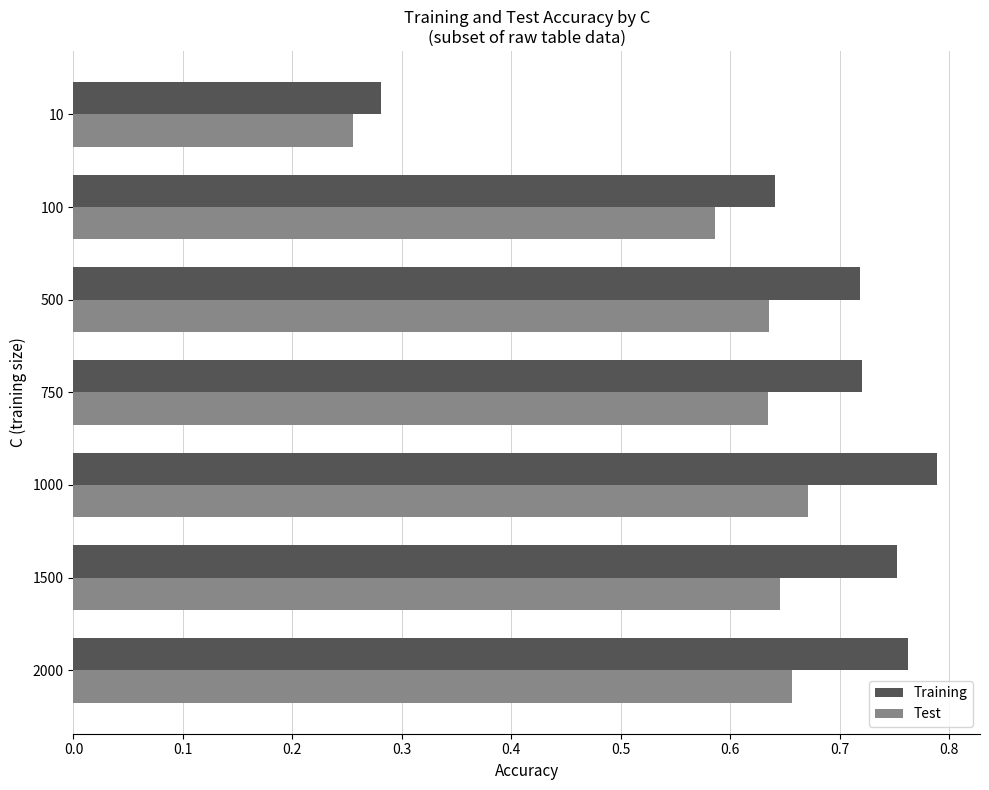

The Training series shows 0.4 at 500. True or false?

False